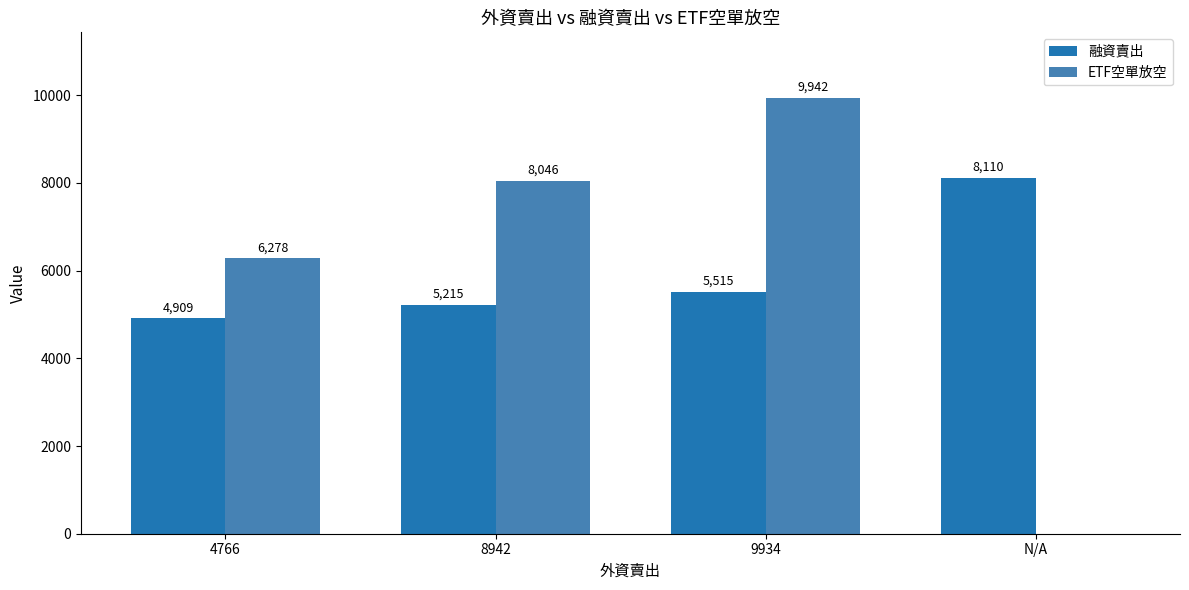

At which category is the sum across all series the highest?

9934